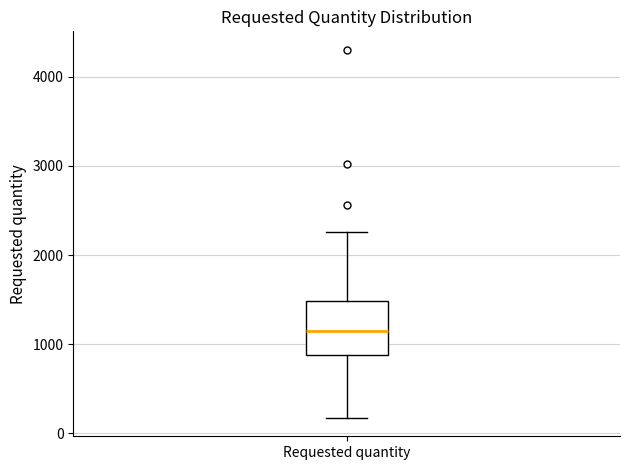

Read this box plot against the y-axis: the position of the median line, the range covered by the box, and the ends of both whiskers. The values are not printed on the chart, so give them approximately, as read against the axis.

median 1200, box 900 to 1500, whiskers 200 to 2300